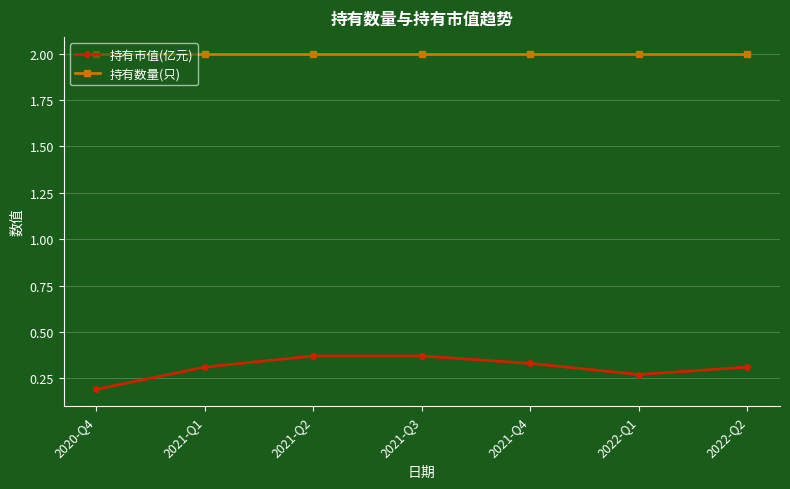

What is the sum of the 持有数量(只) values at 2021-Q2 and 2021-Q3?

4.0